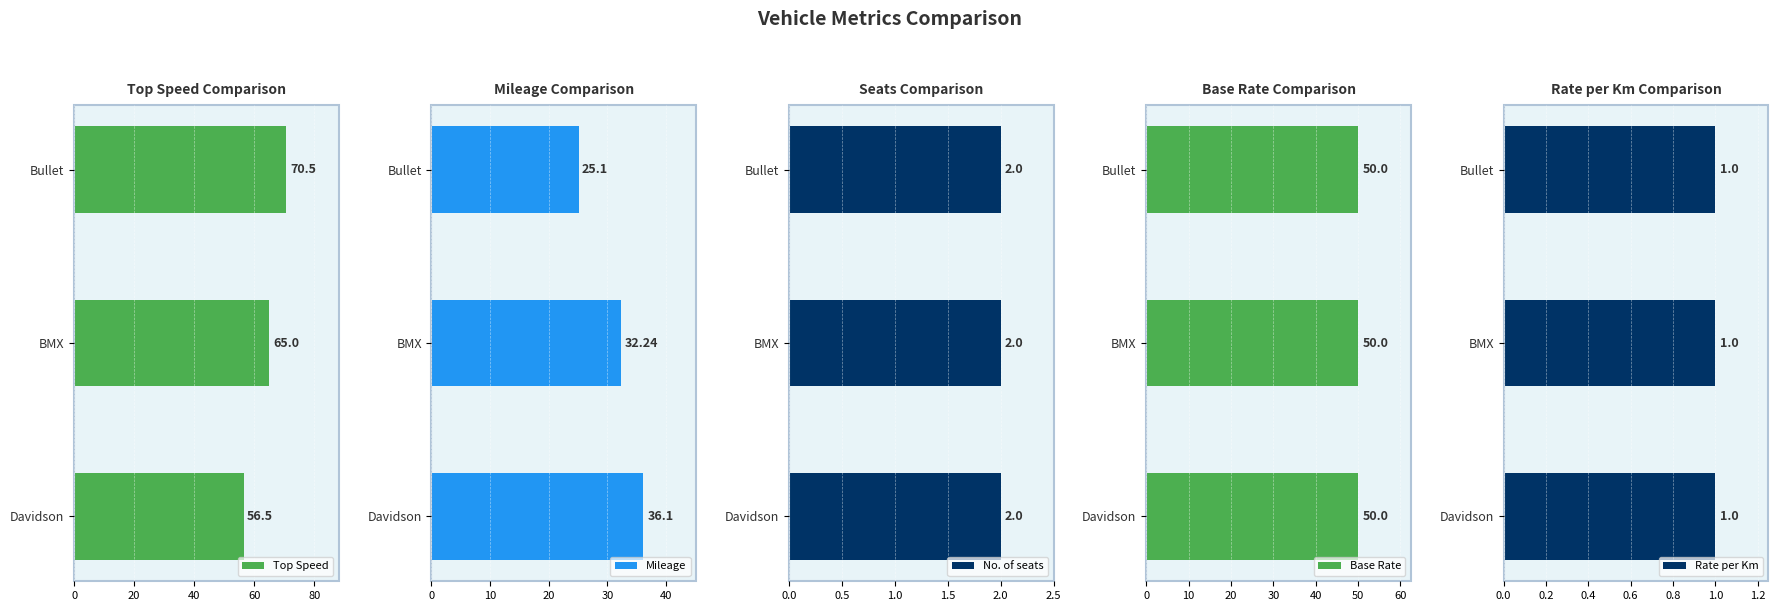

What is the highest value of the Top Speed series?

70.5